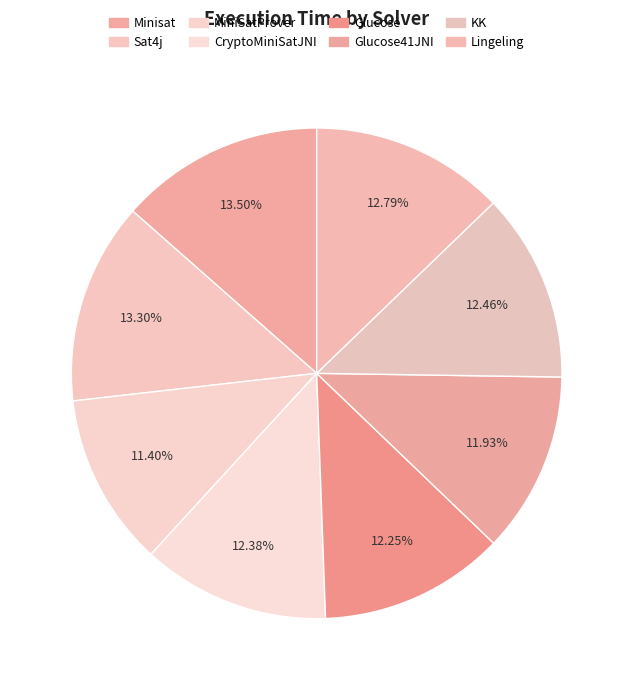

True or false: Minisat accounts for 13% of the total.

True